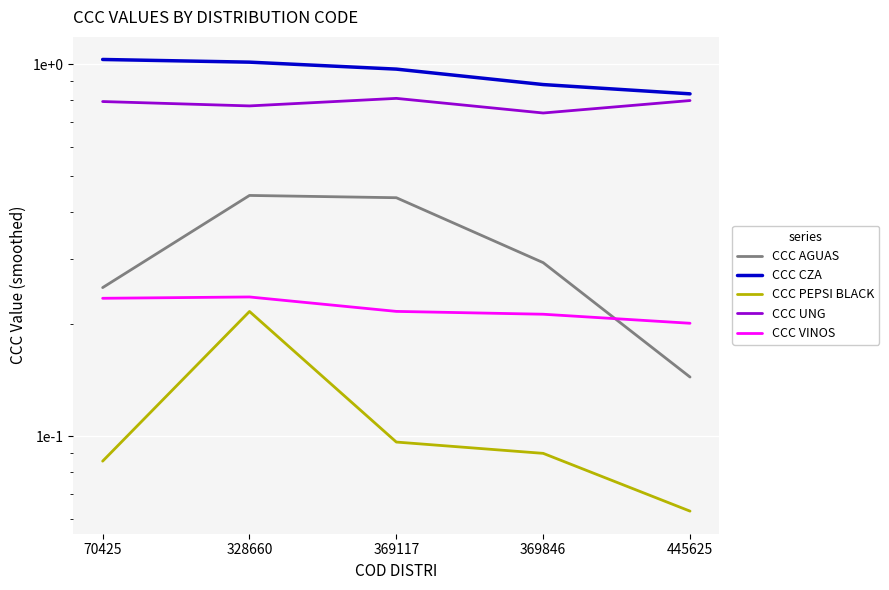

What is the approximate value of CCC CZA at 445625?

0.8